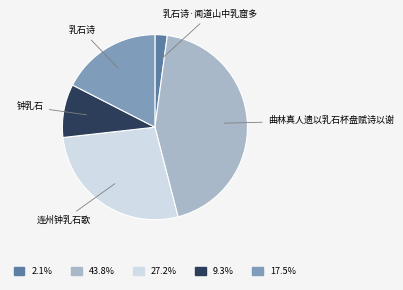

Is there a majority slice in this chart?

No